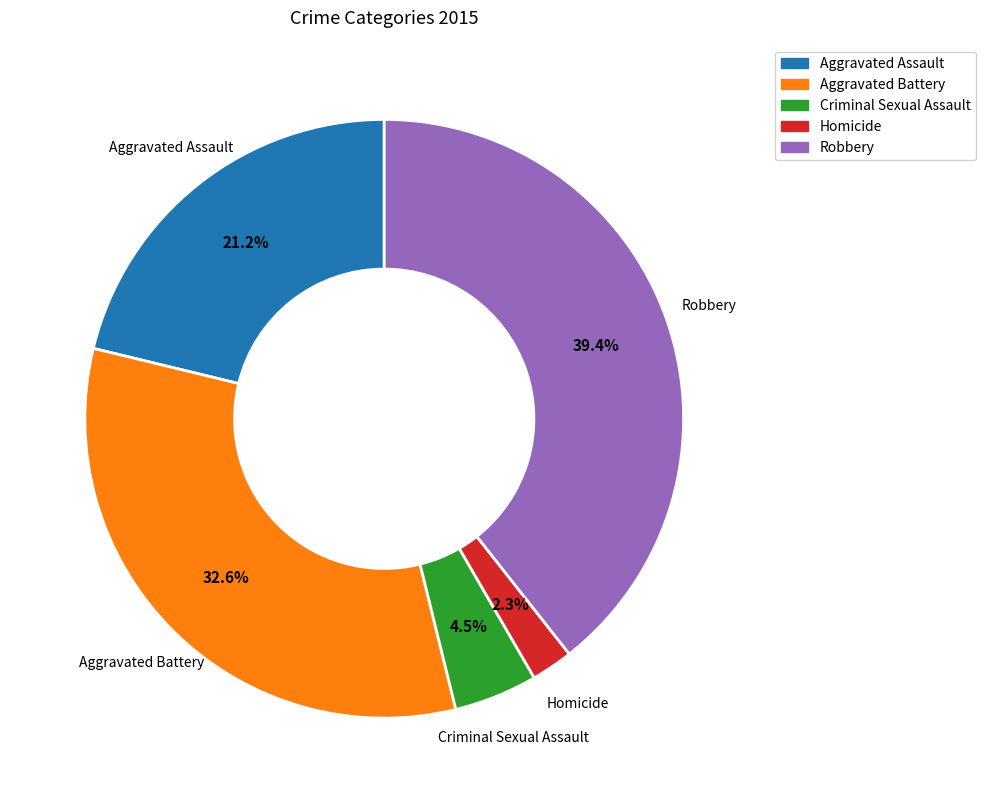

Does Aggravated Battery account for over 50% of the chart?

No